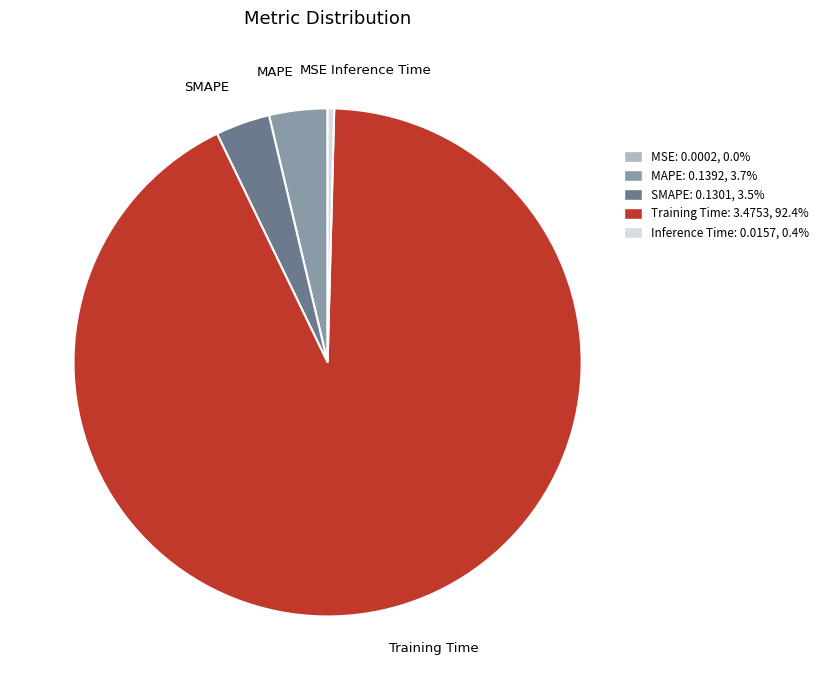

Does Training Time represent more than half of the total?

Yes